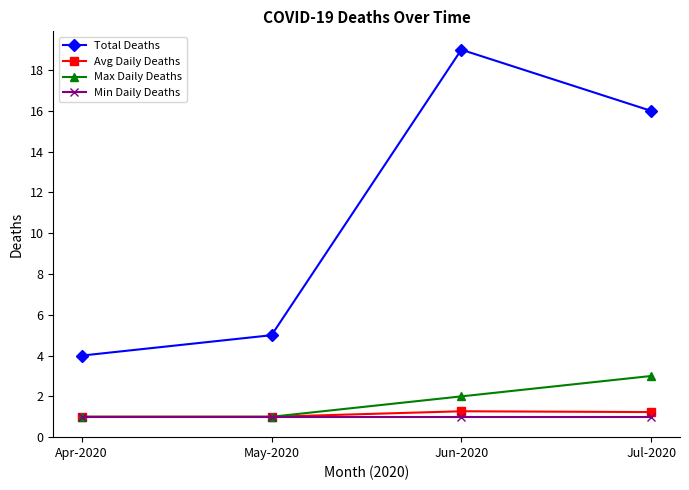

Rank the series at Jul-2020 from highest to lowest value.

Total Deaths, Max Daily Deaths, Avg Daily Deaths, Min Daily Deaths